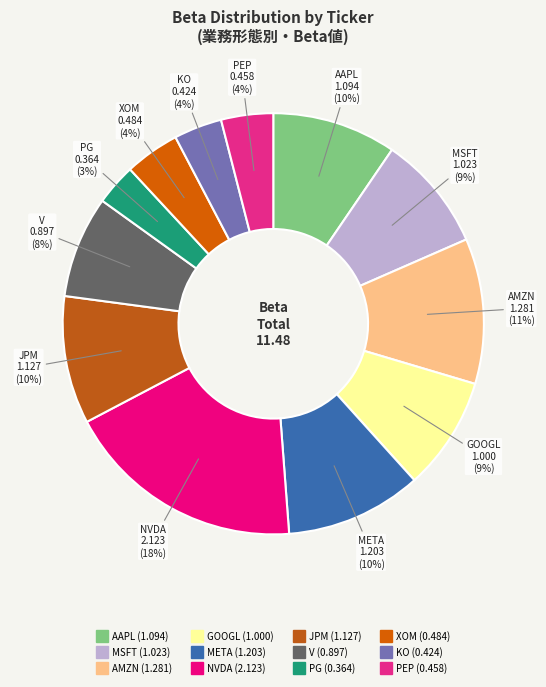

To the nearest percent, what is the difference between the largest and smallest slice percentages?

15%